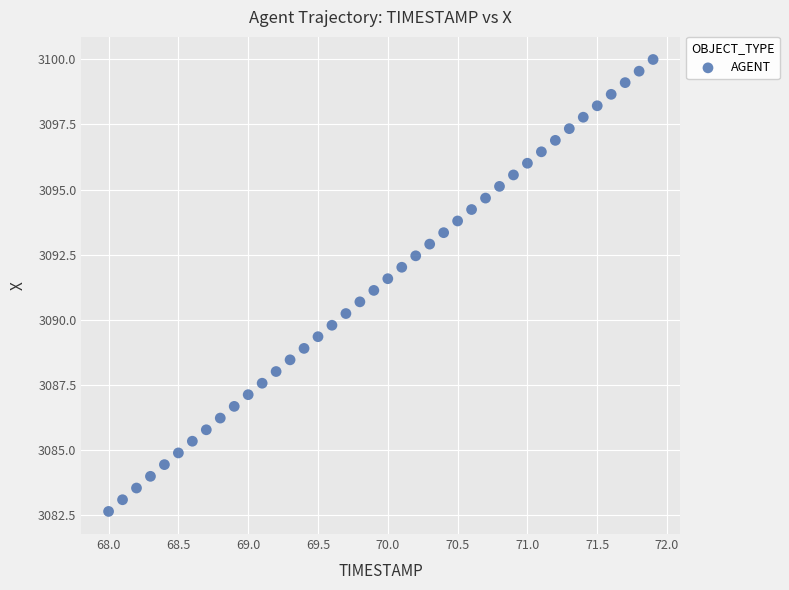

What is the range of Y values (max minus min)?

17.4